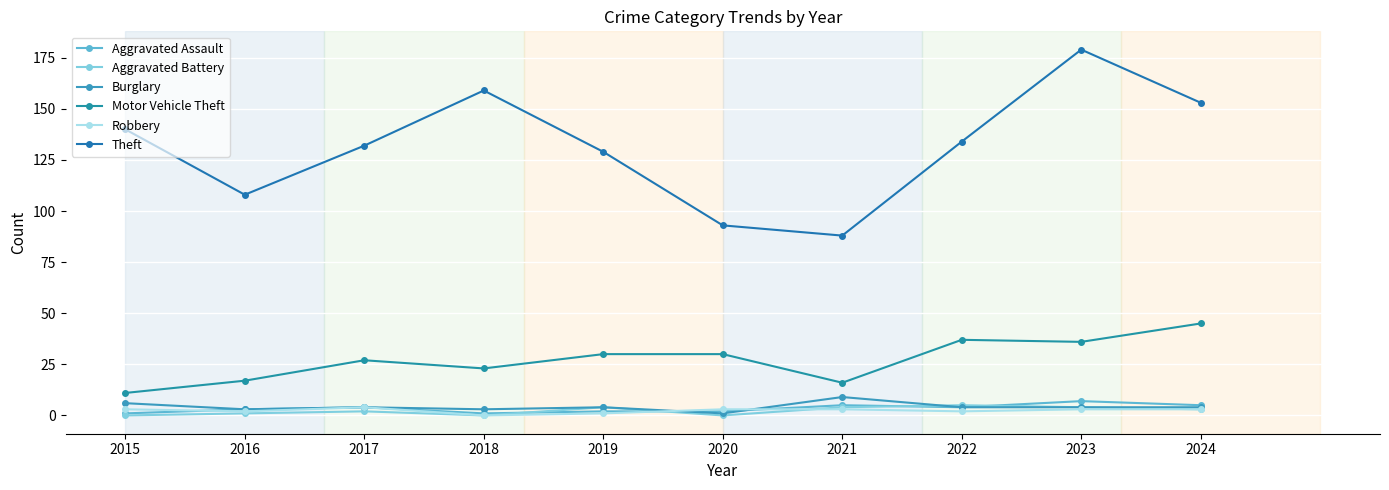

Which category has the highest value across all series?

2023